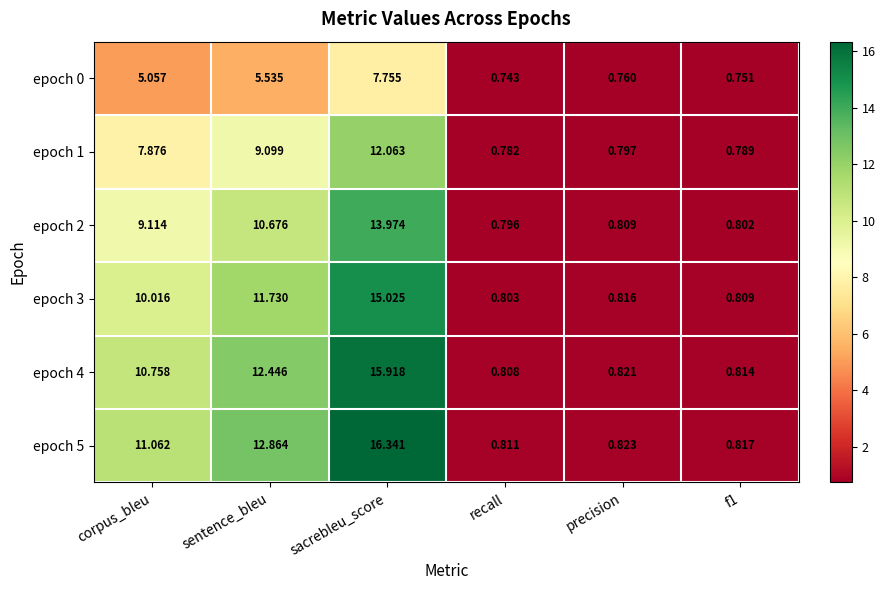

At which category is the sum across all series the highest?

sacrebleu_score